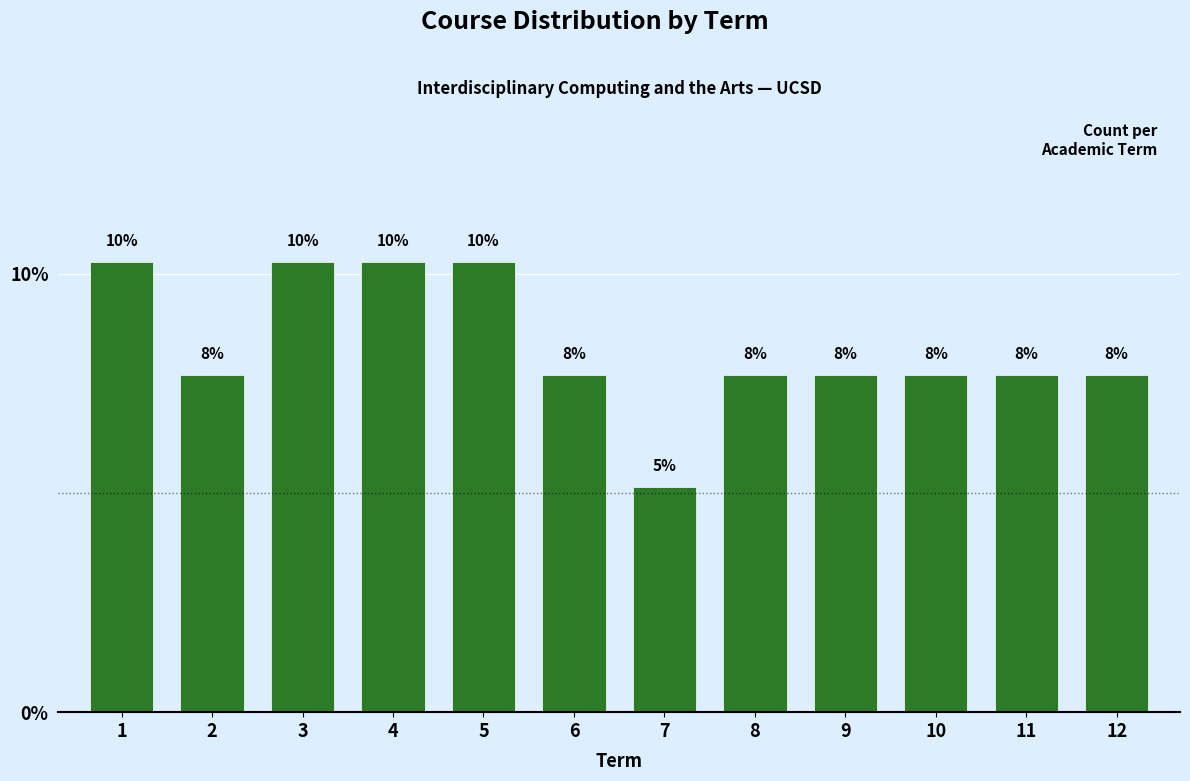

How many bars are there in total?

12